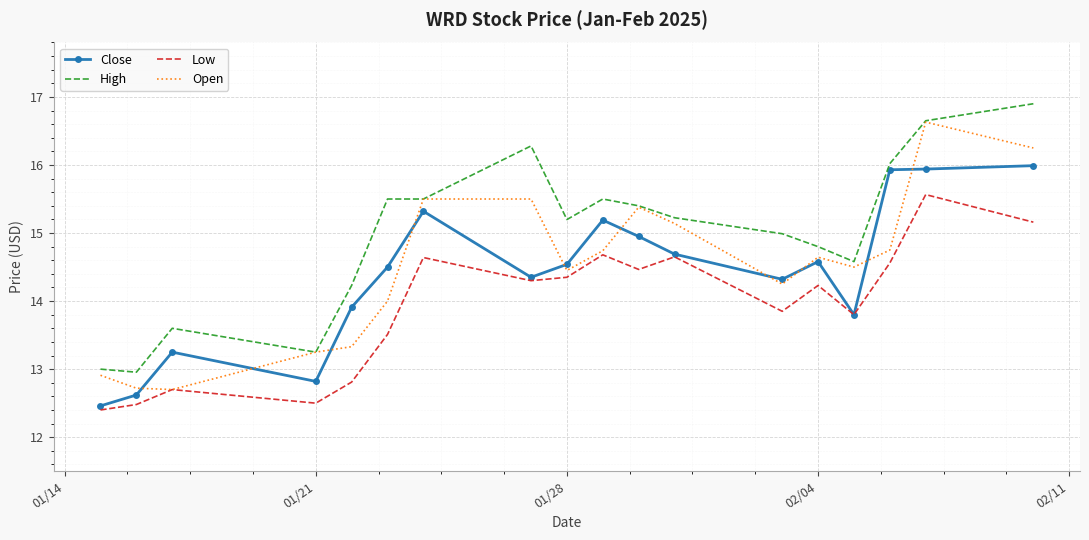

What is the highest value of the Low series?

15.6